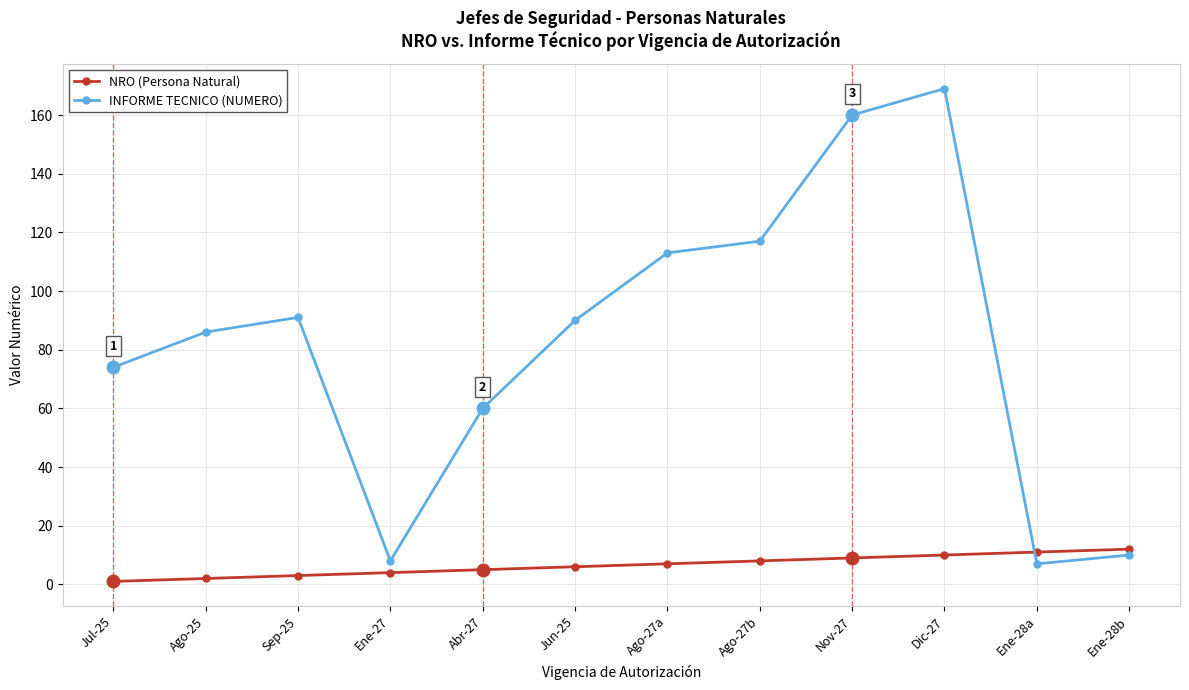

At which category is the sum across all series the highest?

Dic-27